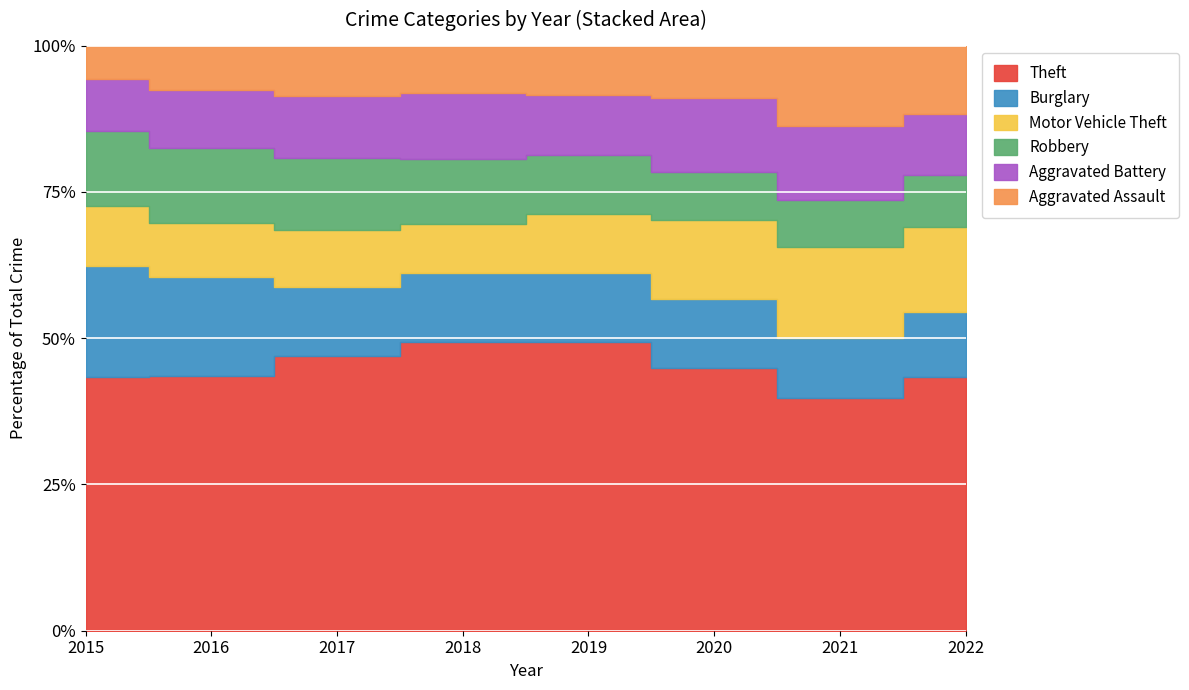

How many data points in Motor Vehicle Theft are less than 285?

4